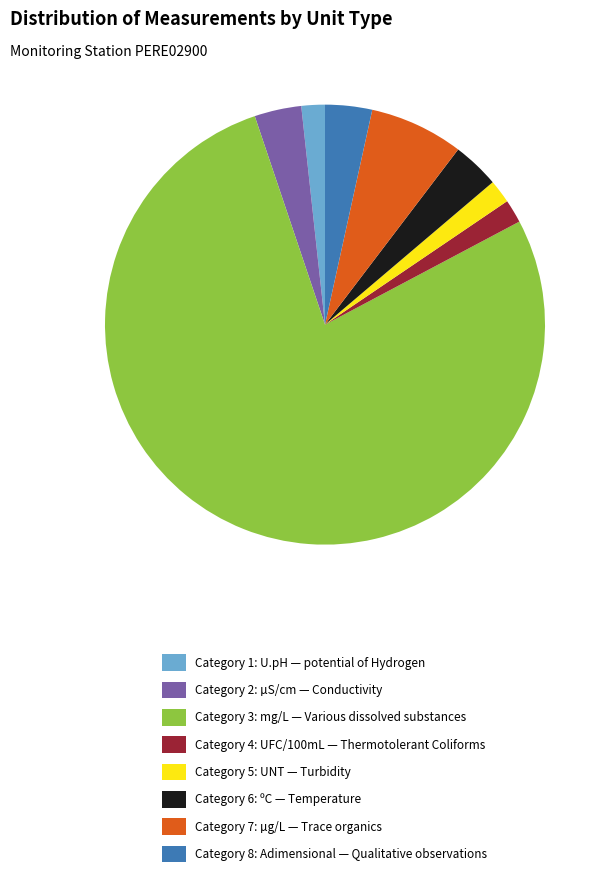

True or false: Category 3: mg/L — Various dissolved substances accounts for 70% of the total.

False